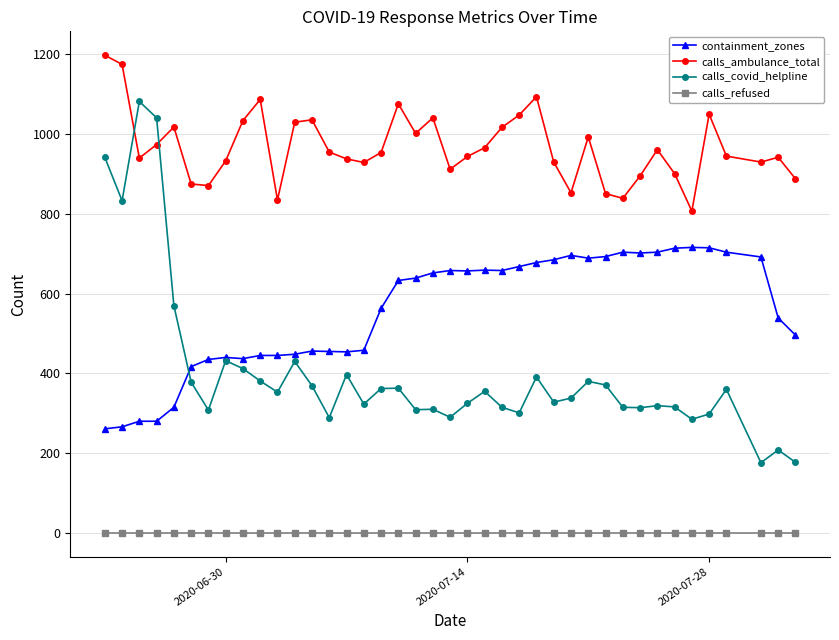

What is the sum of all containment_zones values?

22206